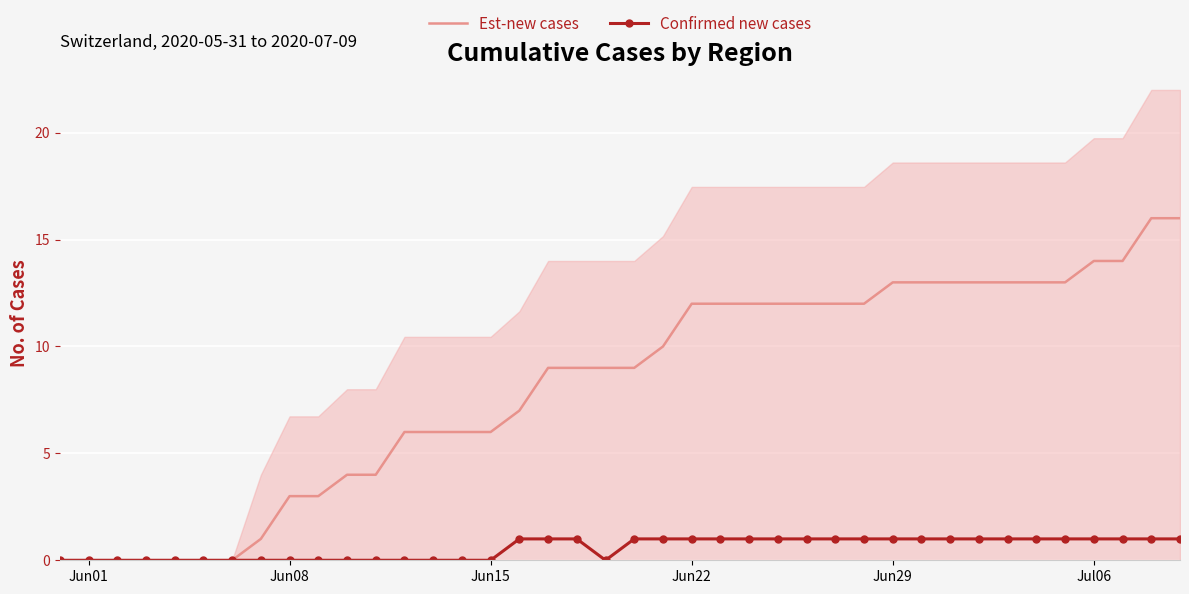

True or false: Est-new cases and Confirmed new cases cross at least once.

False